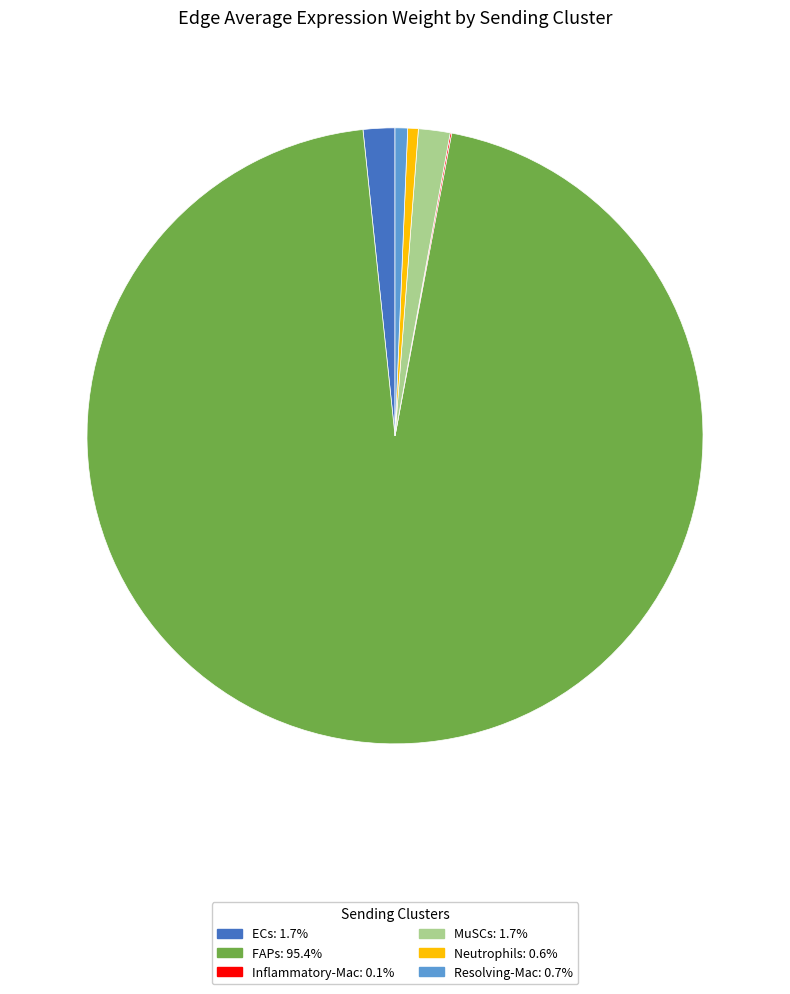

Which slice represents more than half of the pie?

FAPs